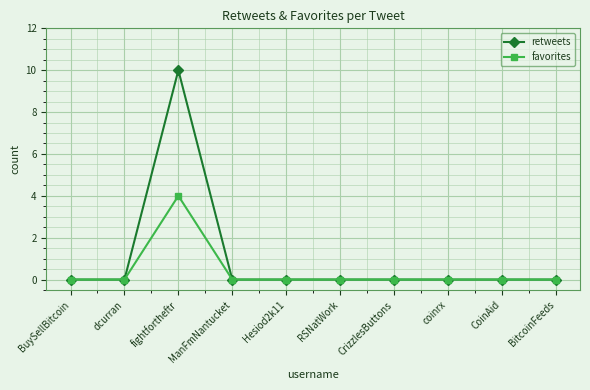

Which series has the largest total across all categories?

retweets